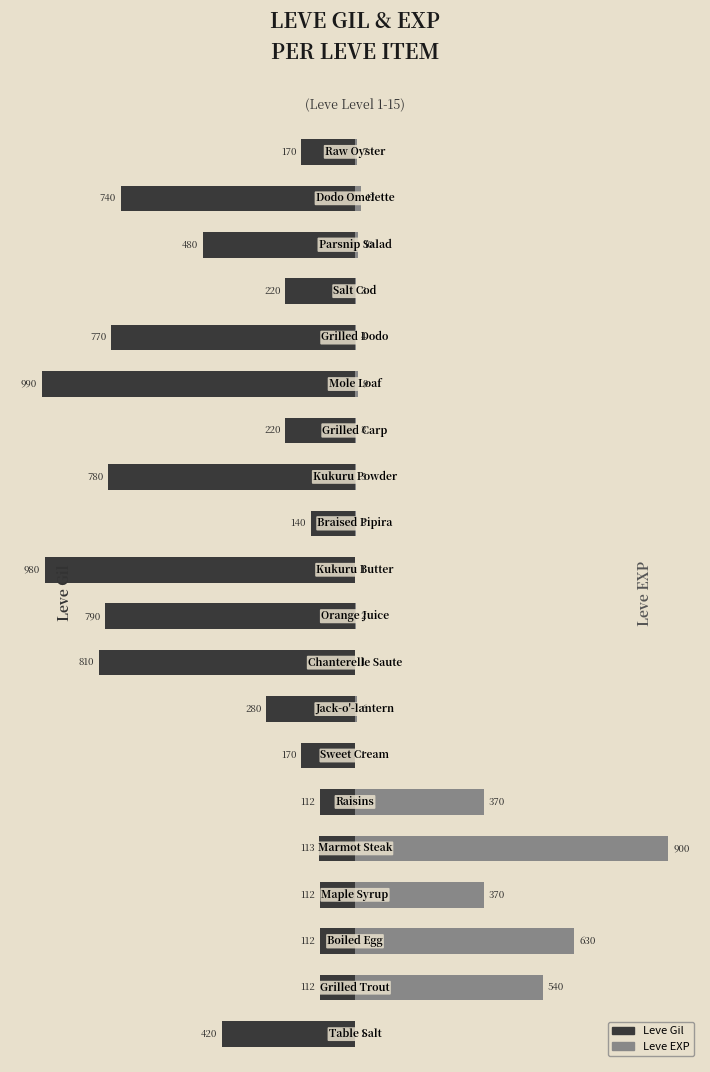

How many bars are there in total?

40